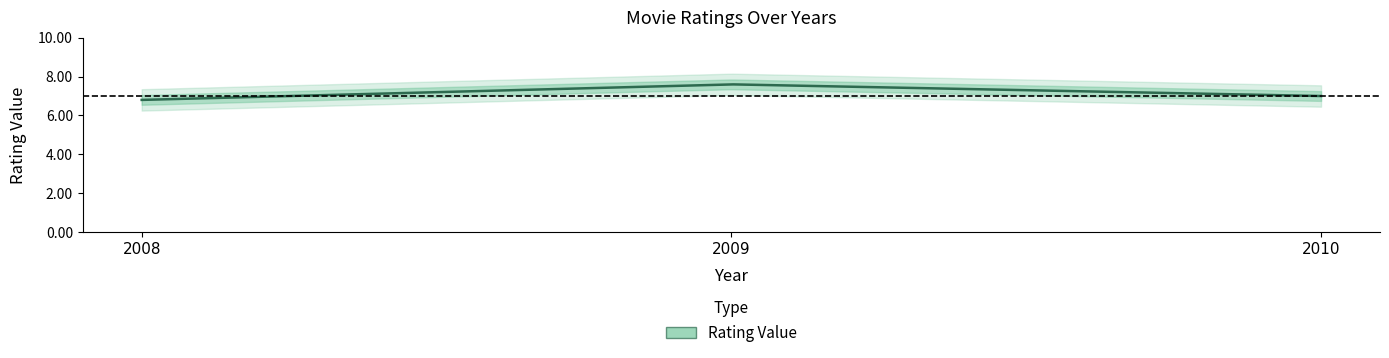

Reading left to right, list all the values displayed in this chart.

2008=6.8	2009=7.6	2010=7.0